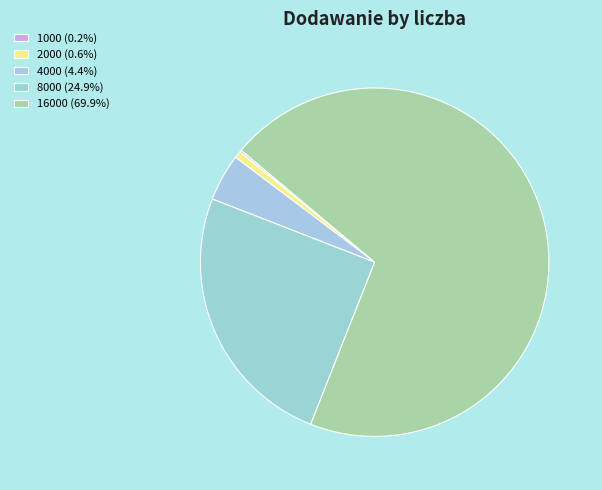

Which category has the smallest portion of the pie?

1000